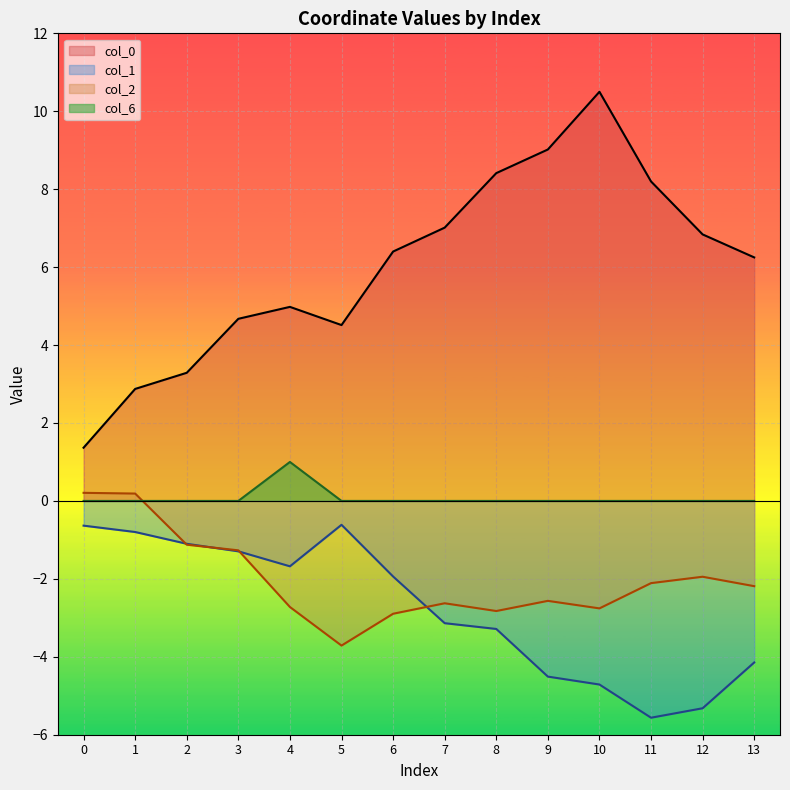

Reading right to left, extract all data points from this chart.

col_0: 13=6.2	12=6.8	11=8.2	10=10.5	9=9.0	8=8.4	7=7.0	6=6.4	5=4.5	4=5.0	3=4.7	2=3.3	1=2.9	0=1.4
col_1: 13=-4.1	12=-5.3	11=-5.6	10=-4.7	9=-4.5	8=-3.3	7=-3.1	6=-1.9	5=-0.6	4=-1.7	3=-1.3	2=-1.1	1=-0.8	0=-0.6
col_2: 13=-2.2	12=-1.9	11=-2.1	10=-2.8	9=-2.6	8=-2.8	7=-2.6	6=-2.9	5=-3.7	4=-2.7	3=-1.3	2=-1.1	1=0.2	0=0.2
col_6: 13=0.0	12=0.0	11=0.0	10=0.0	9=0.0	8=0.0	7=0.0	6=0.0	5=0.0	4=1.0	3=0.0	2=0.0	1=0.0	0=0.0